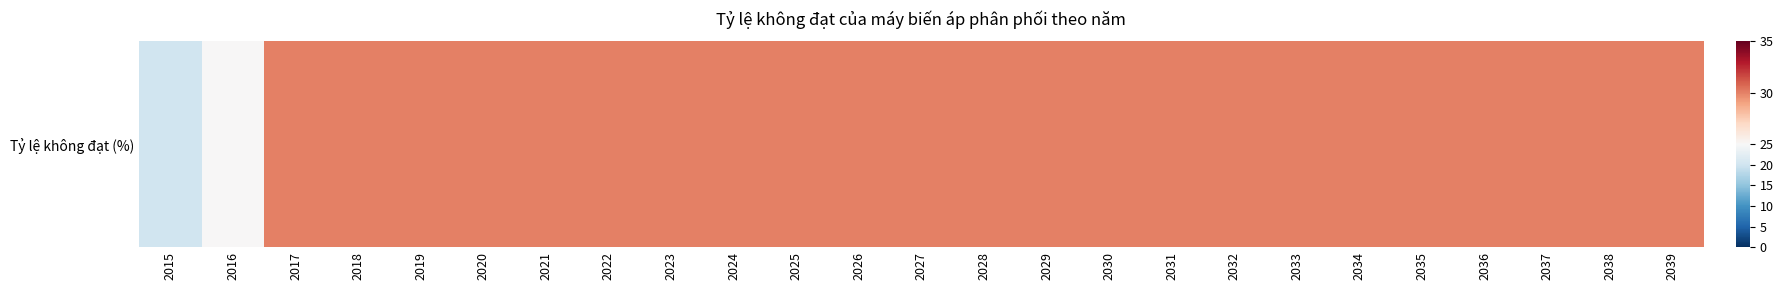

The value at 2033 is 19. True or false?

False